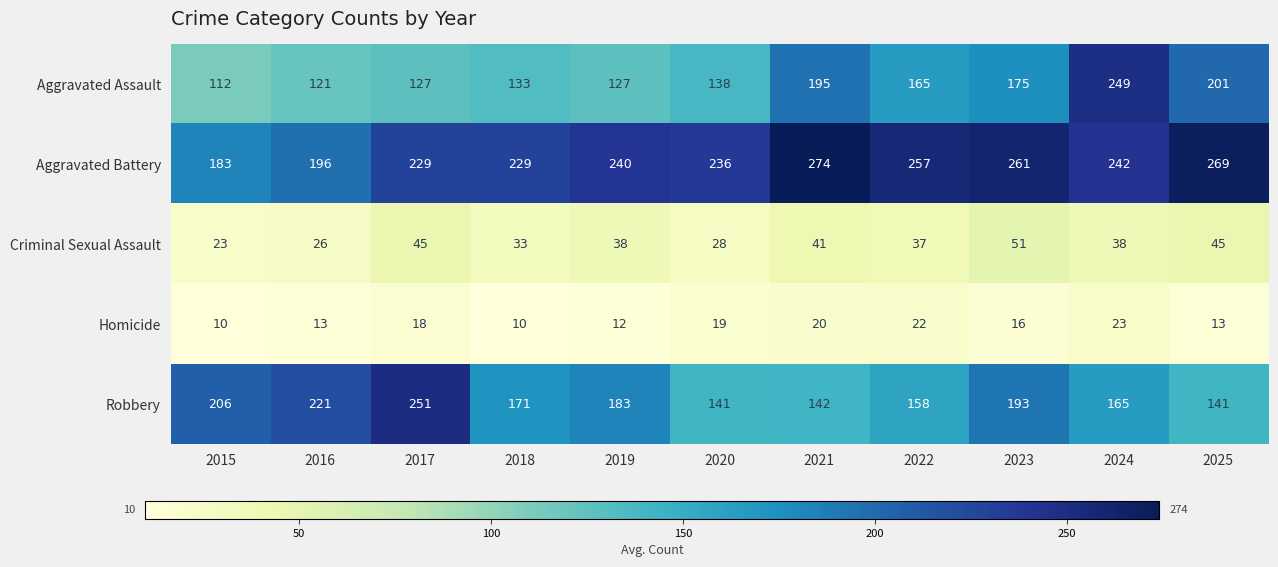

At 2017, list the series in order from largest to smallest.

Robbery, Aggravated Battery, Aggravated Assault, Criminal Sexual Assault, Homicide